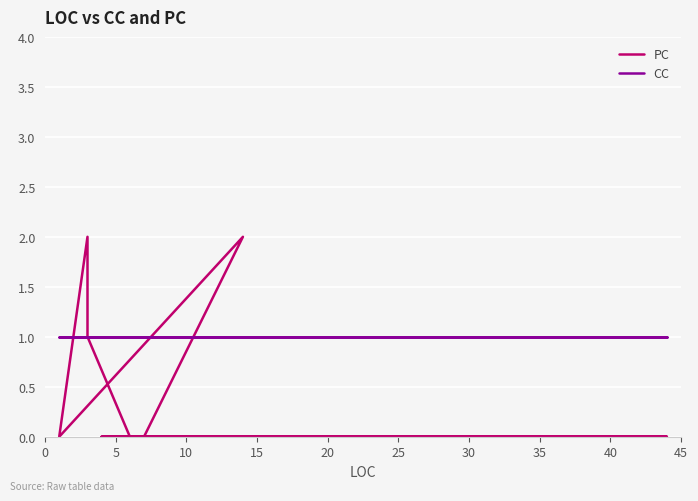

Reading right to left, what are all the values shown in this chart?

PC: 0	0	0	0	0	0	0	0	0	0	0	0	0	0	1	1	2	0	2	0	0	0	0	0	0	0	0	0	0	0	0	0	0	0	0	0	0	0	0	0
CC: 1	1	1	1	1	1	1	1	1	1	1	1	1	1	1	1	1	1	1	1	1	1	1	1	1	1	1	1	1	1	1	1	1	1	1	1	1	1	1	1